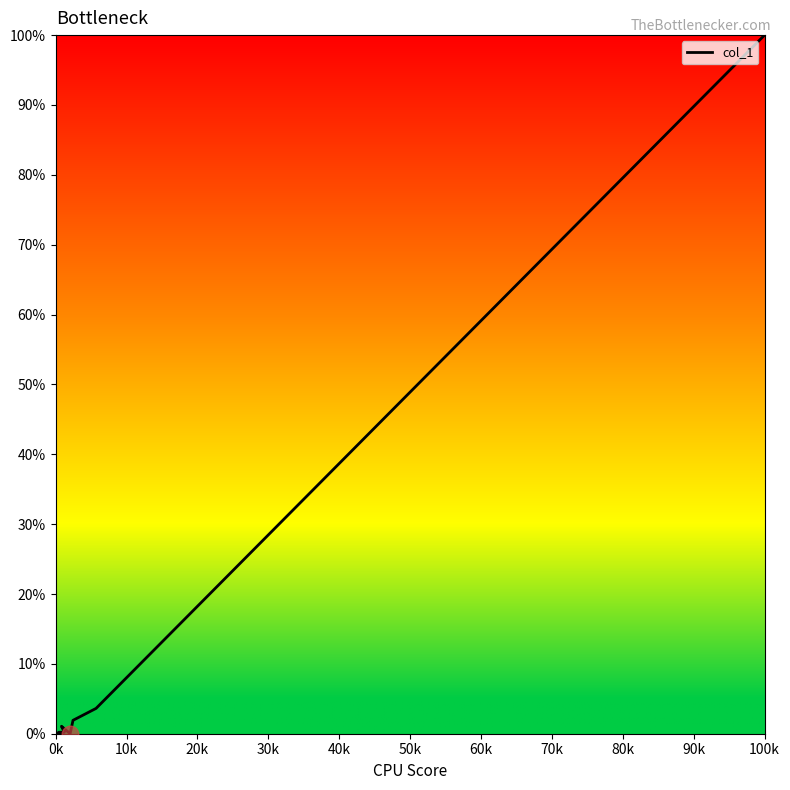

How many interior local peaks (higher than both neighbors) does the data have?

2